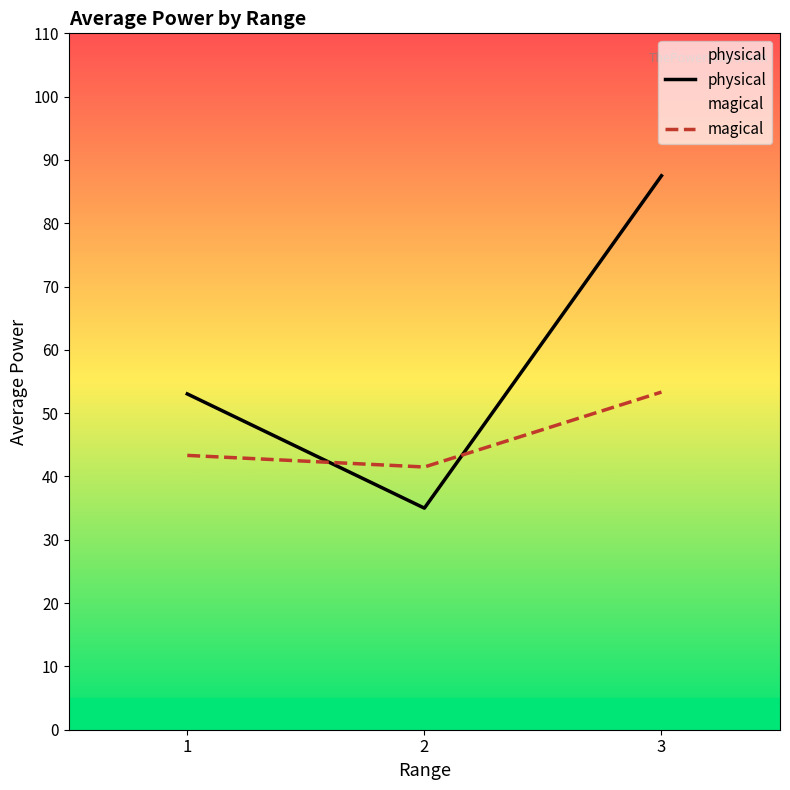

True or false: physical has a value of 87.5 at 3.

True